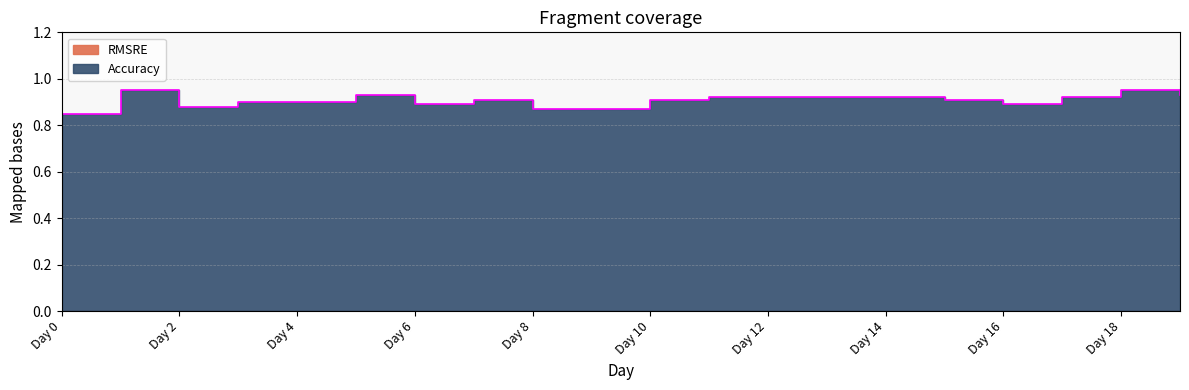

What is the value of the 3rd point from the left?

0.9